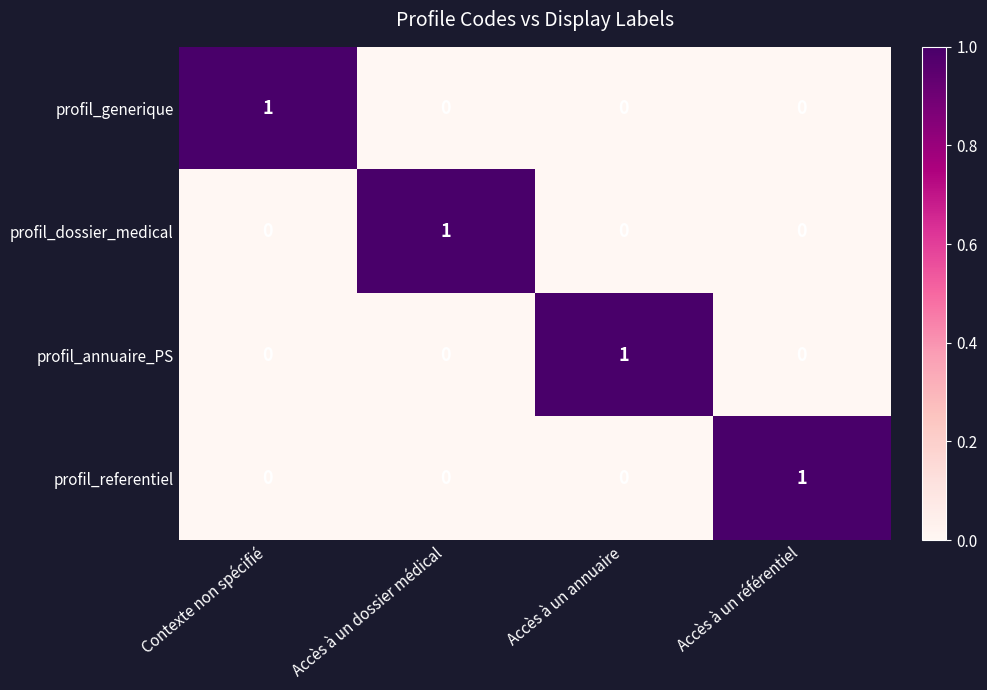

At which label does profil_dossier_medical reach its peak?

Accès à un dossier médical